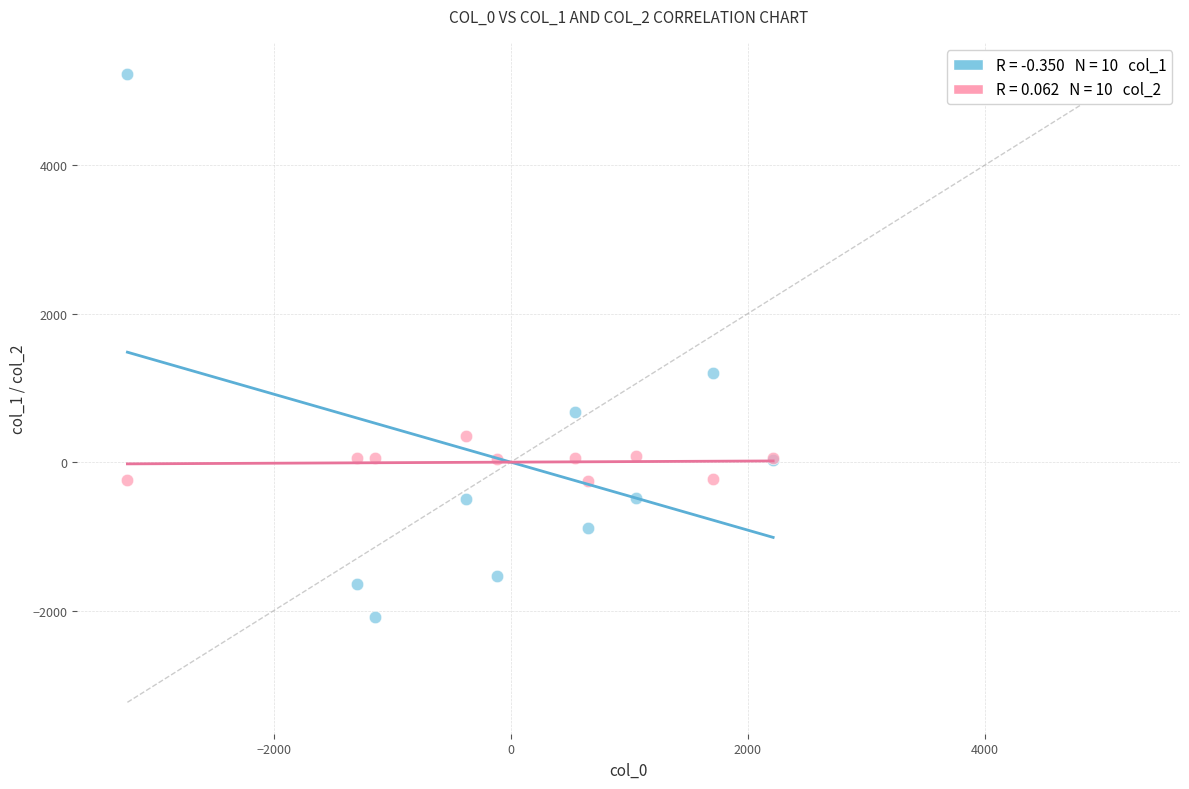

Across all series, what Y value is closest to 1566?

1195.6